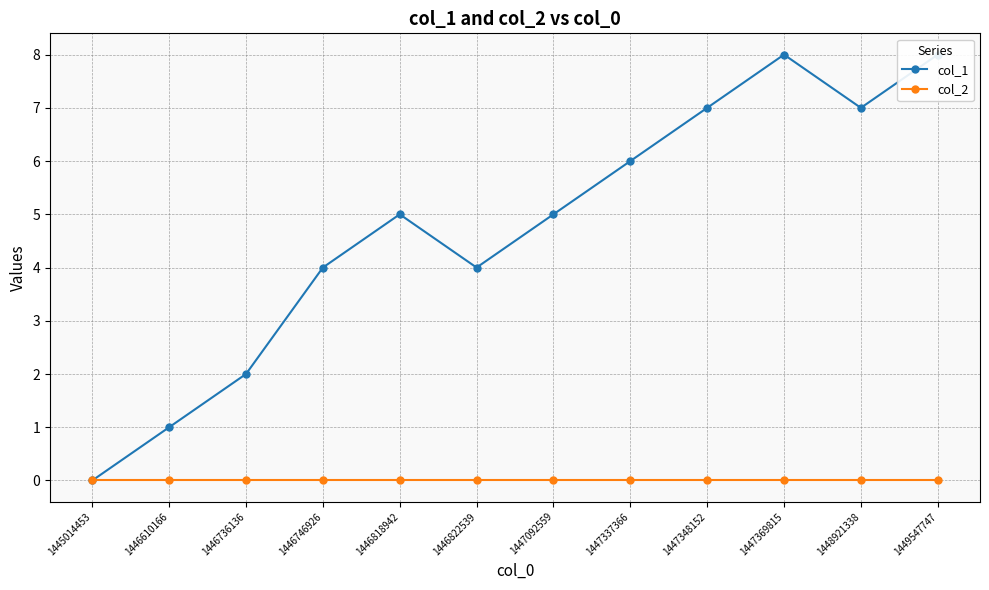

At which category is the sum across all series the highest?

1447369815